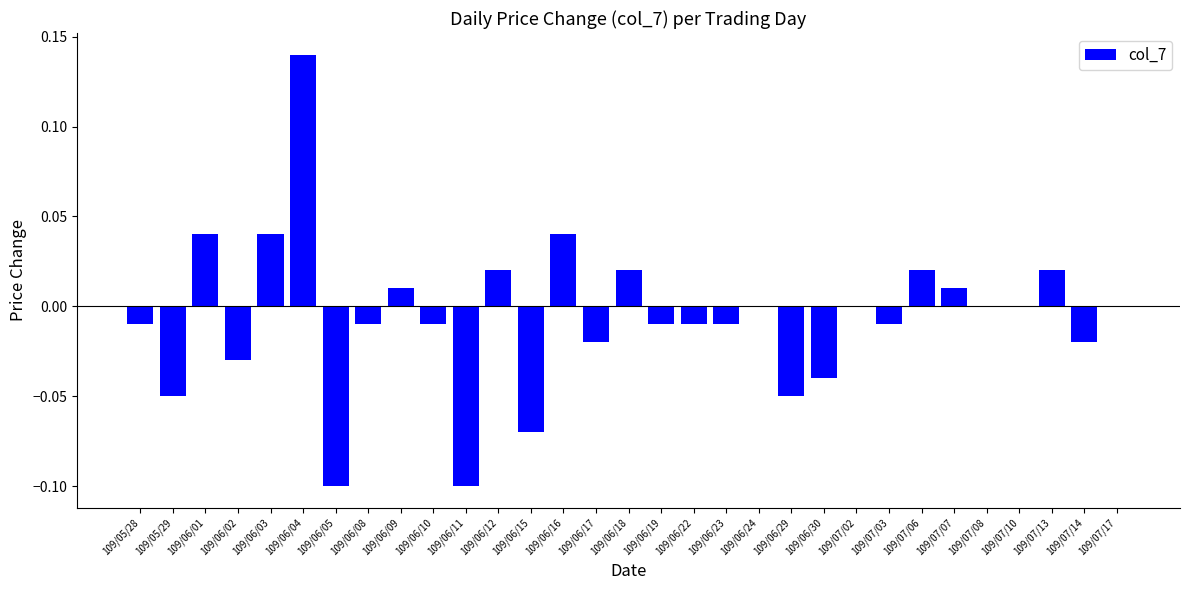

At which category does the chart reach its peak across all series?

109/06/04